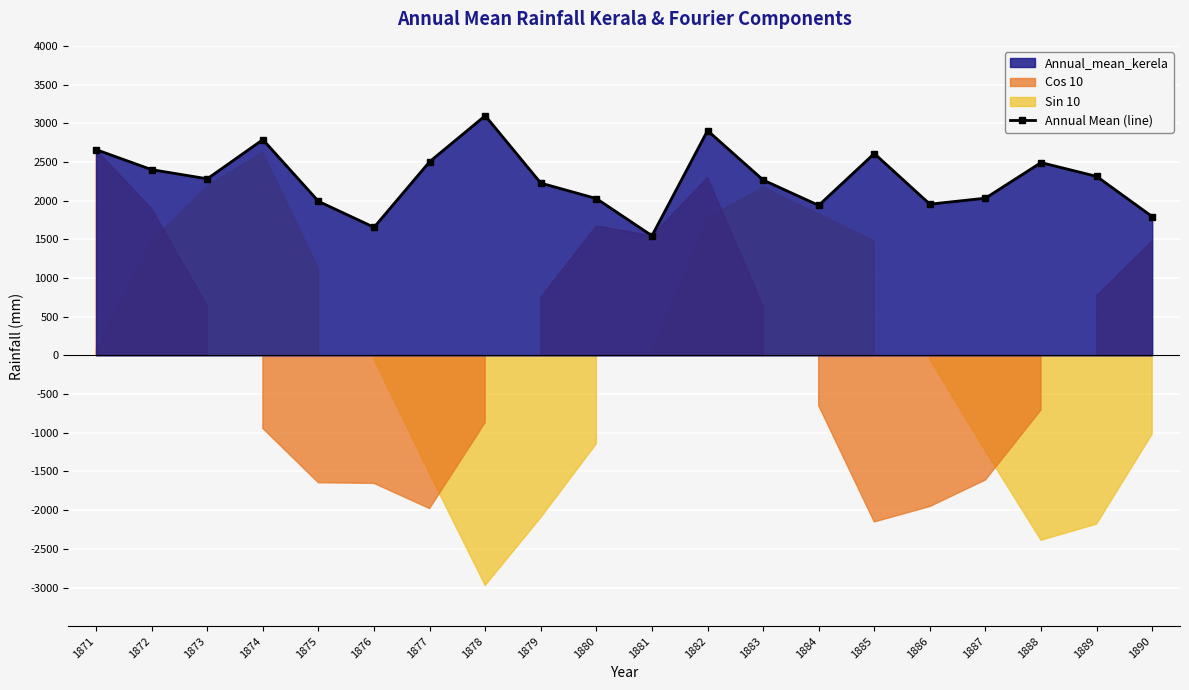

The value at 1874 is 692.6. True or false?

False